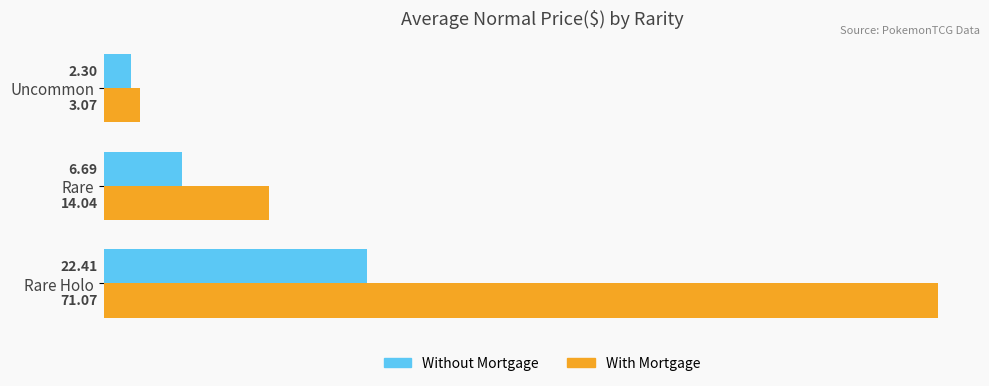

At how many categories does at least one series exceed 45?

1